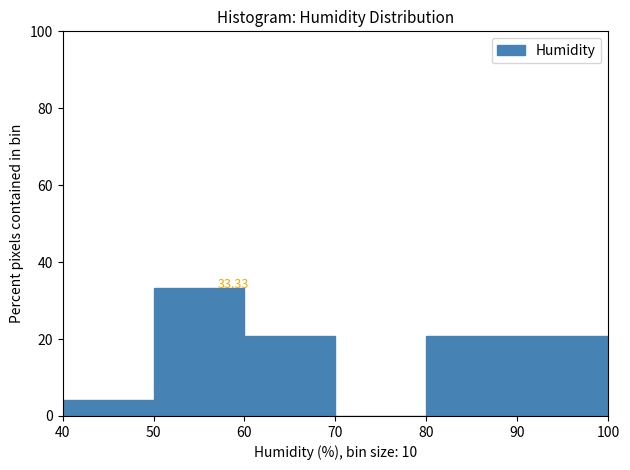

Over which range of the x-axis is the bar tallest?

50 to 60